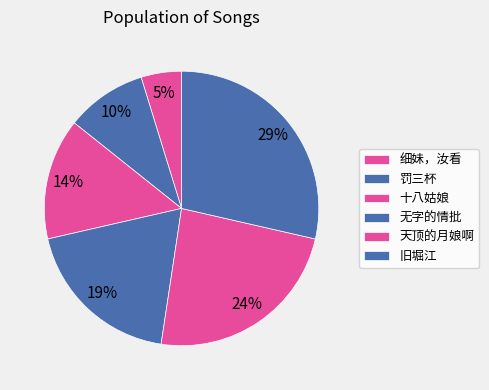

What percentage is the 细妹，汝看 slice, to the nearest percent?

5%